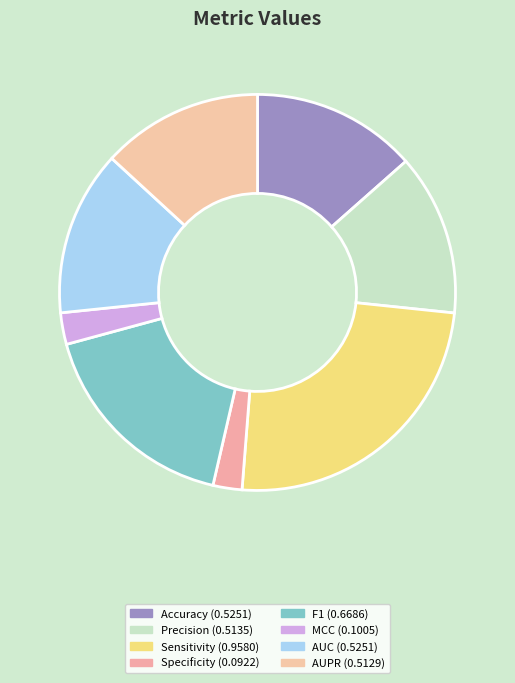

The Specificity slice represents 2% of the pie. True or false?

True